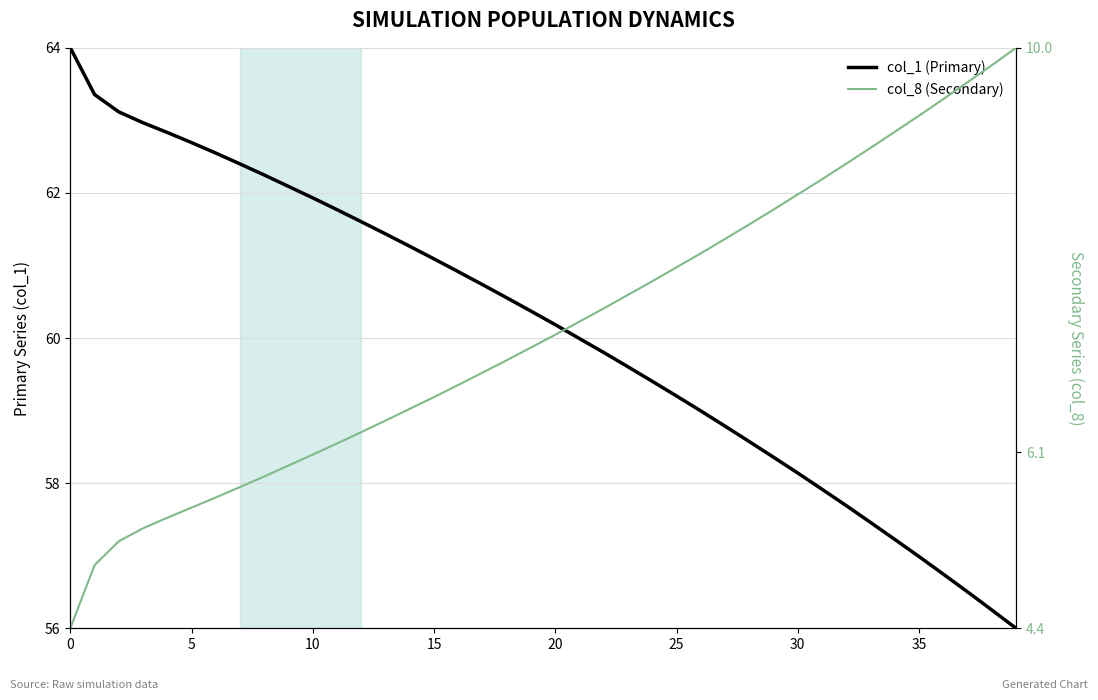

The value of col_1 at 38 is 56.3. True or false?

True